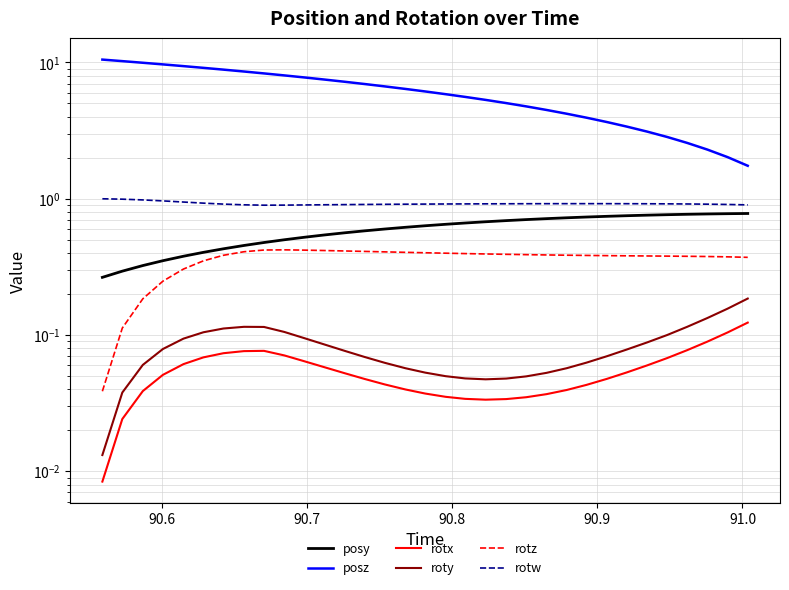

How many lines are shown in the chart?

6